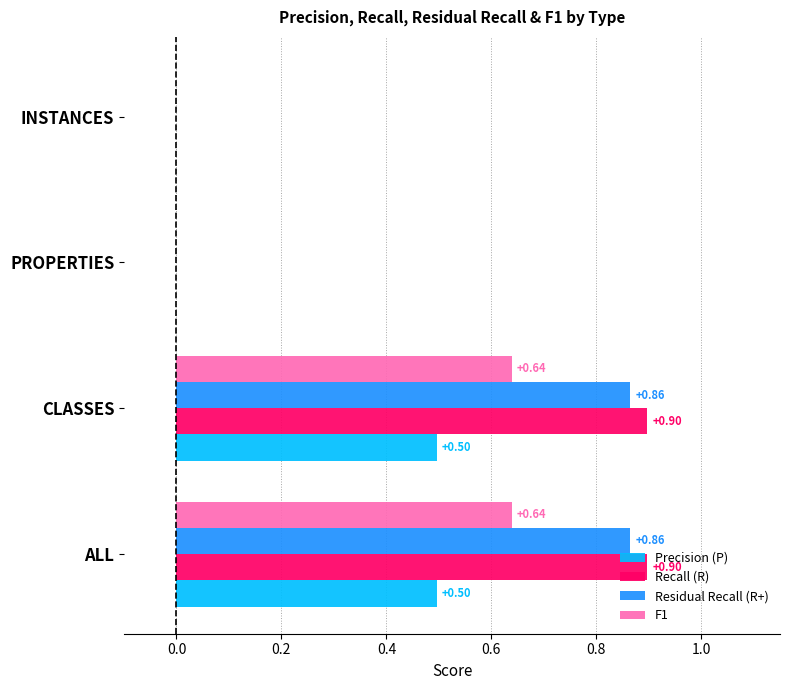

Which series has the largest total across all categories?

Recall (R)